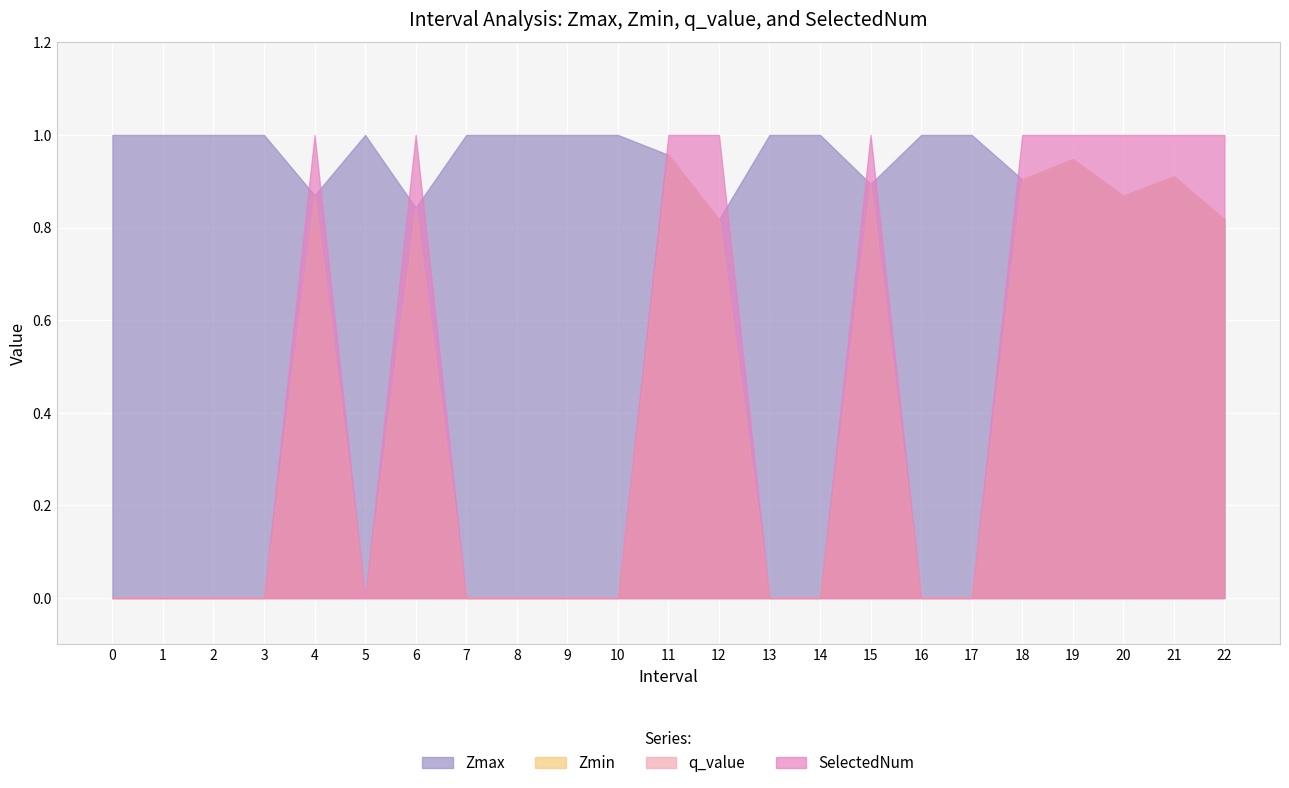

True or false: SelectedNum has a value of 1.0 at 11.

True